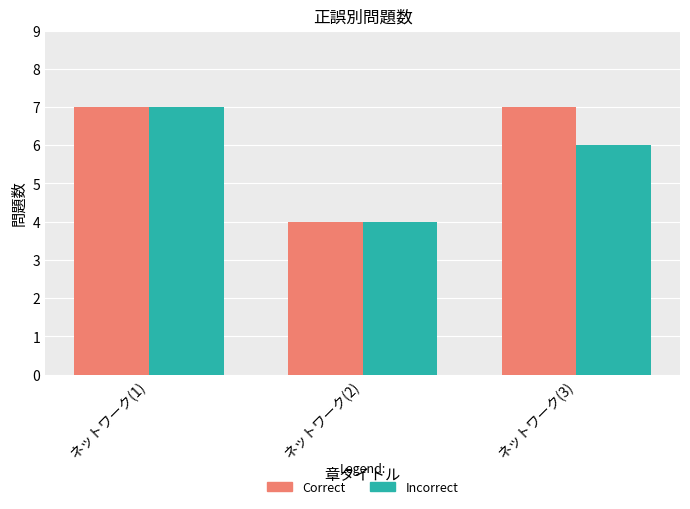

Which category has the lowest value in the Incorrect series?

ネットワーク(2)